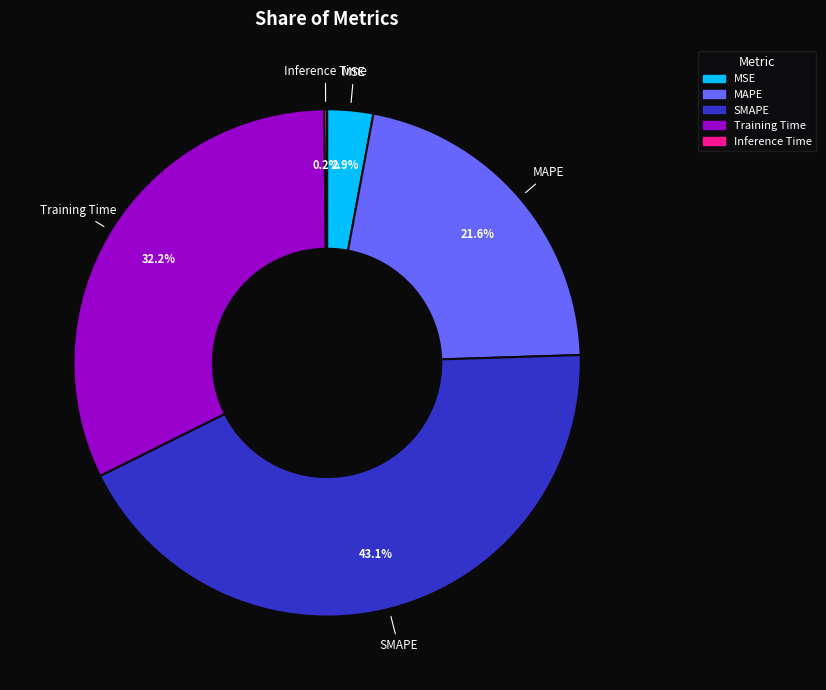

To the nearest percent, what is the difference between the MAPE and MSE slice percentages?

19%